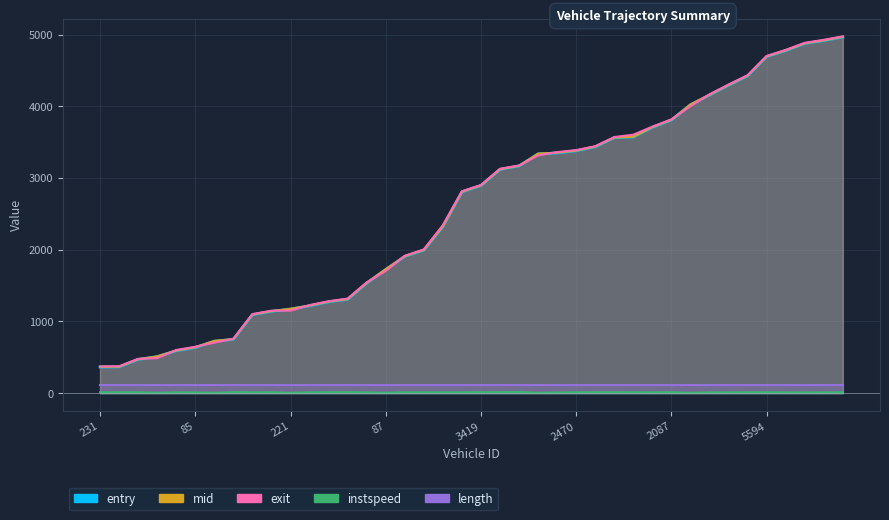

At which label does mid reach its peak?

5592